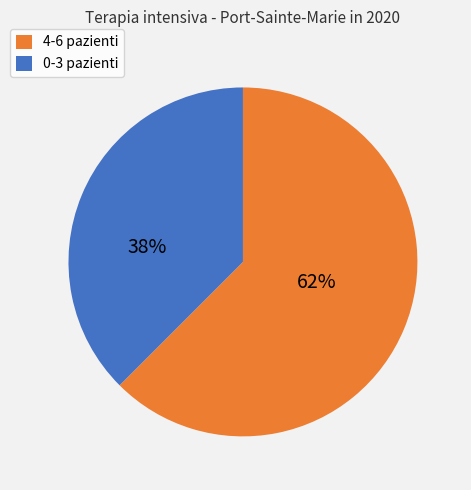

Is there a majority slice in this chart?

Yes